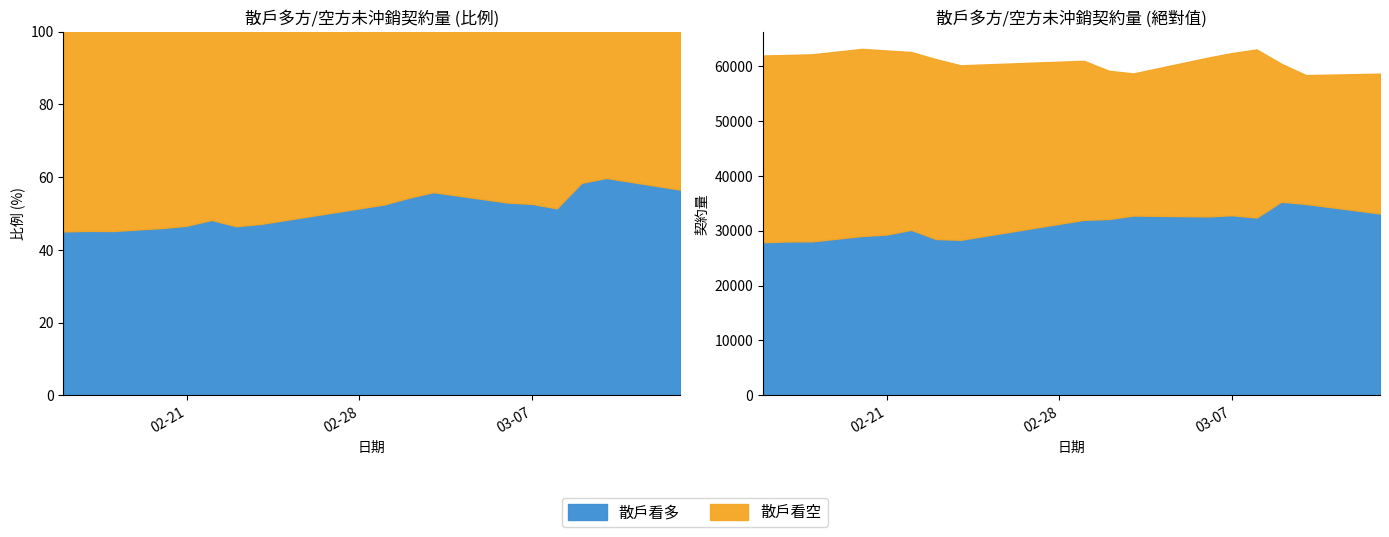

What is the sum of the 散戶看空 values at 2017-02-17 and 2017-02-24?

65741